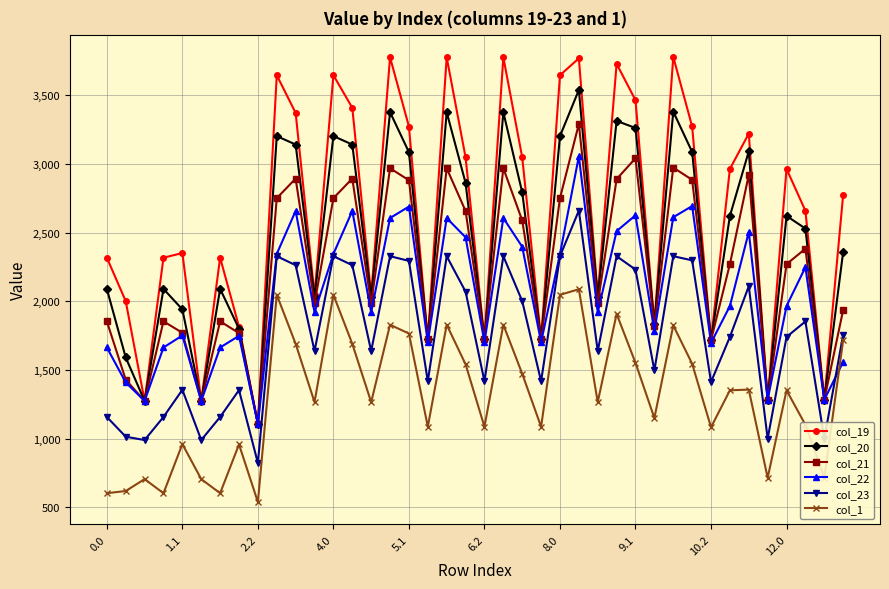

Which series has the largest total across all categories?

col_19